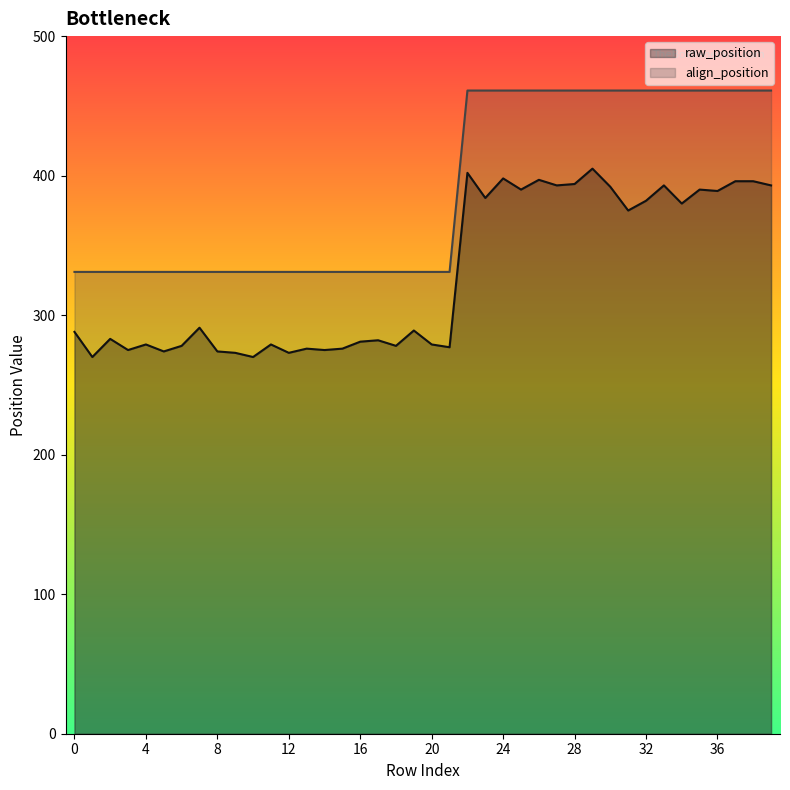

What is the spread (max minus min) of values at 12?

58